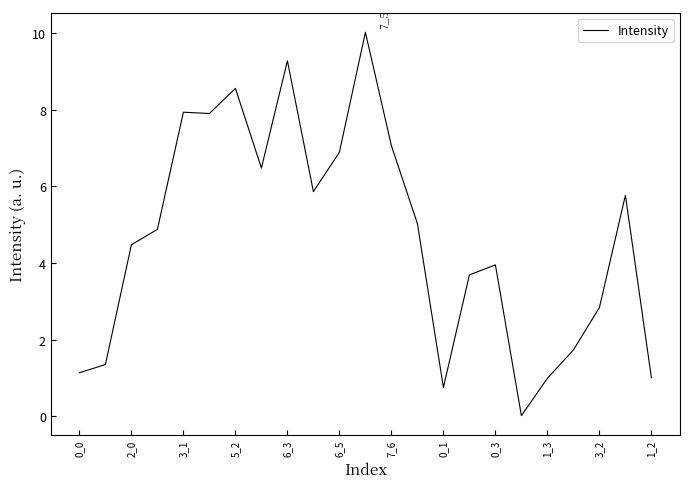

What is the difference between the maximum and minimum values?

10.0